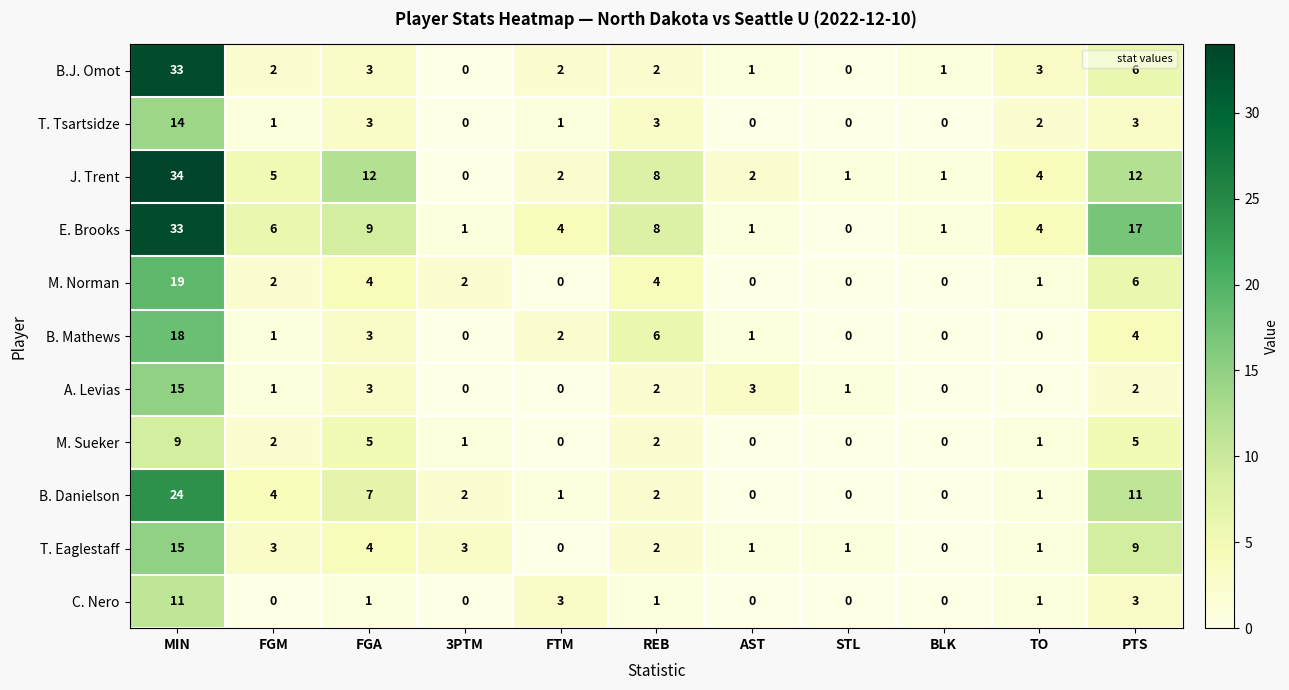

Which series has the largest total across all categories?

E. Brooks